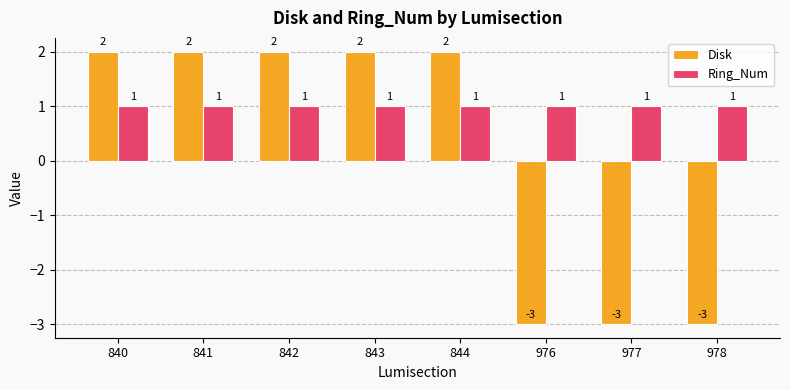

What is the difference between the maximum and second lowest values in the Disk series?

5